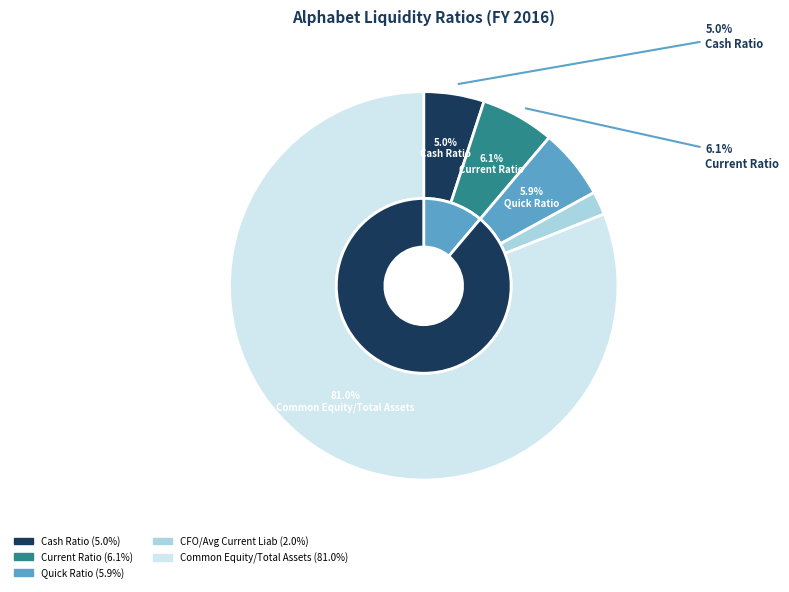

What percentage is the Common Equity/Total Assets slice, to the nearest percent?

81%